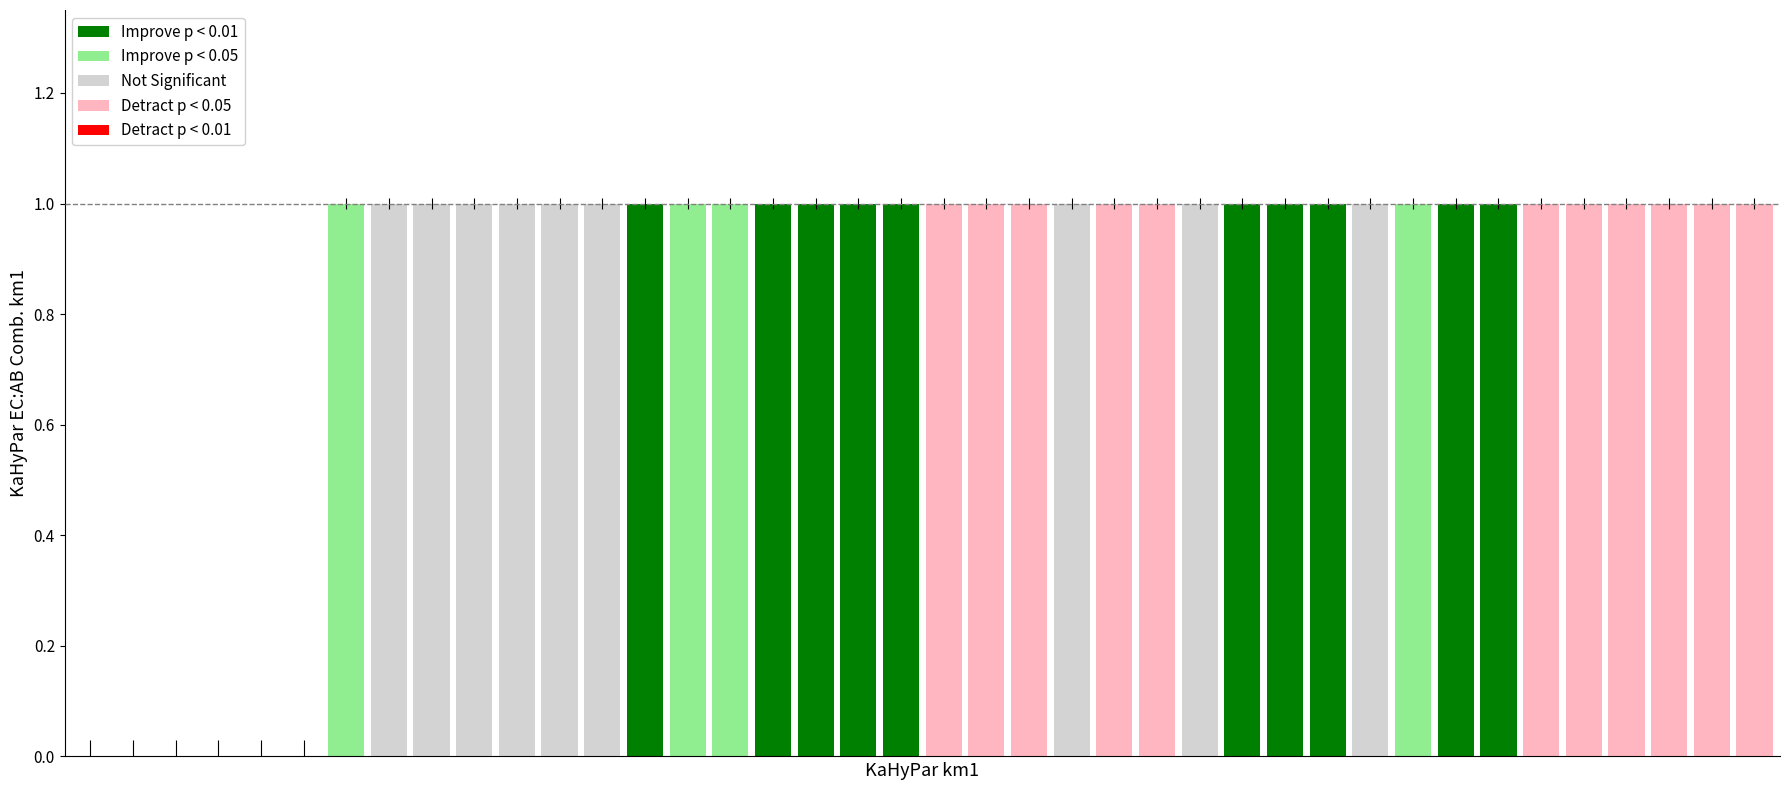

How many distinct data groups are displayed?

1